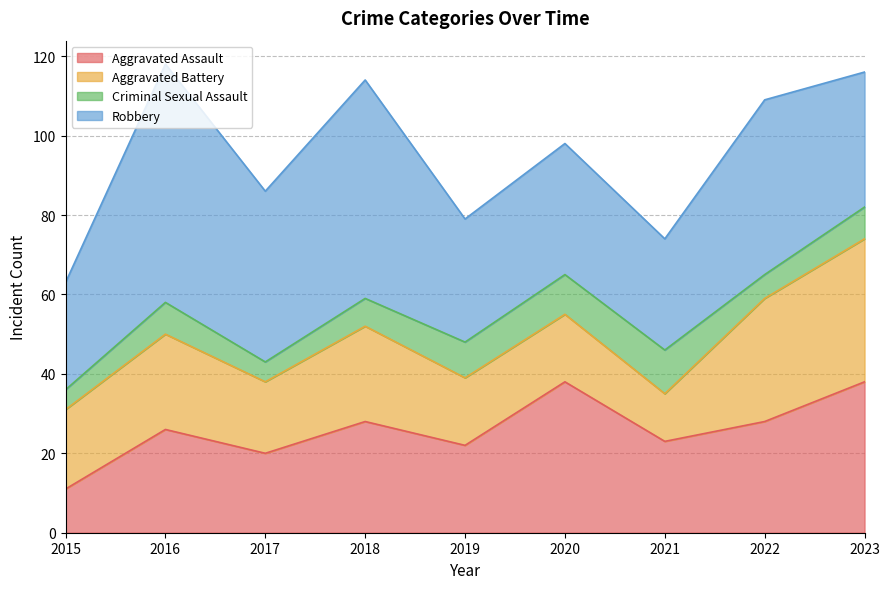

Where is Aggravated Assault nearest to the value 24?

2021